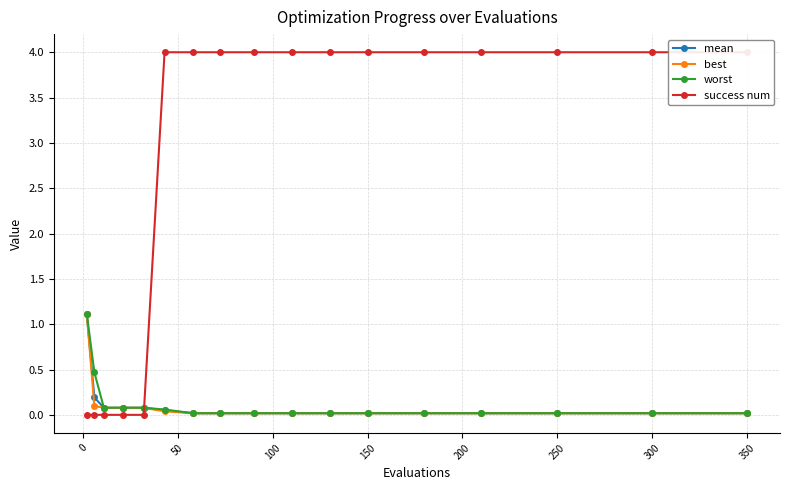

True or false: mean and worst cross at least once.

False